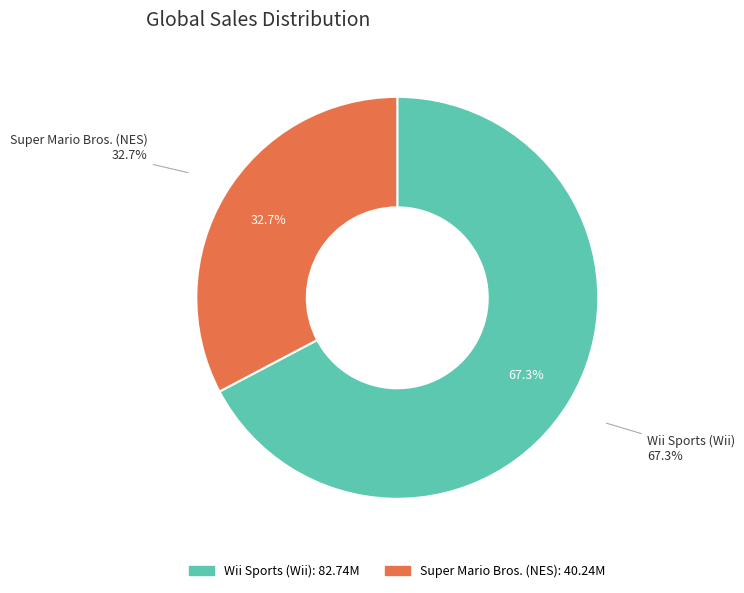

What is the change in value from Wii Sports (Wii) to Super Mario Bros. (NES)?

-42.5